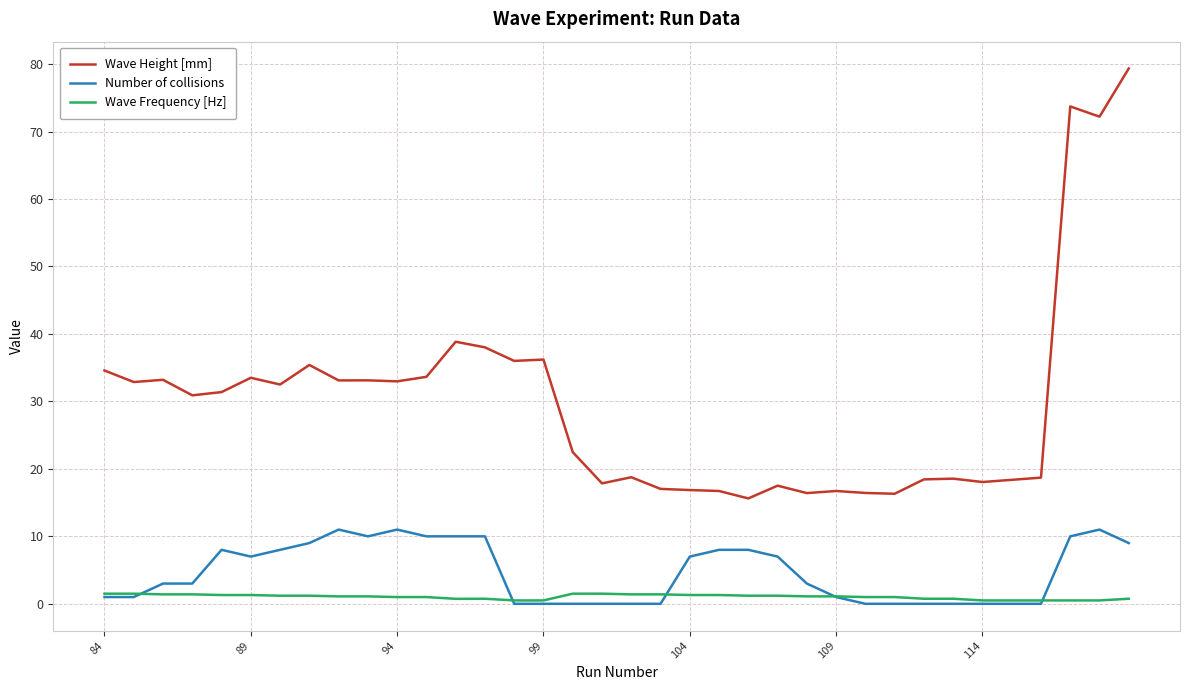

What is the maximum value for Wave Frequency [Hz]?

1.5